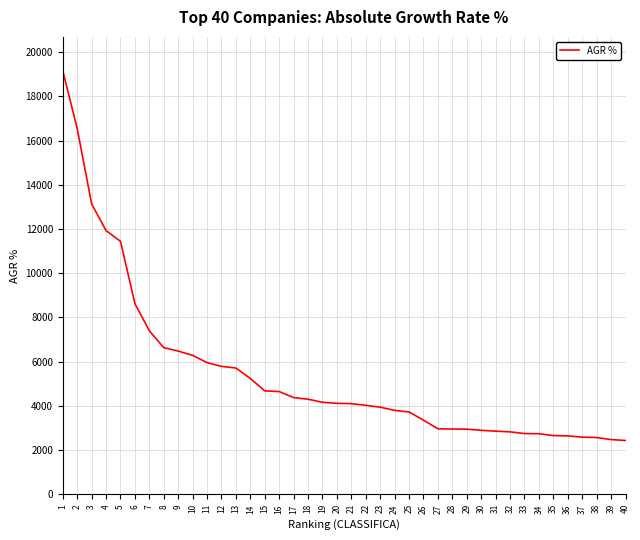

Does the chart display data point markers on the line(s)?

No